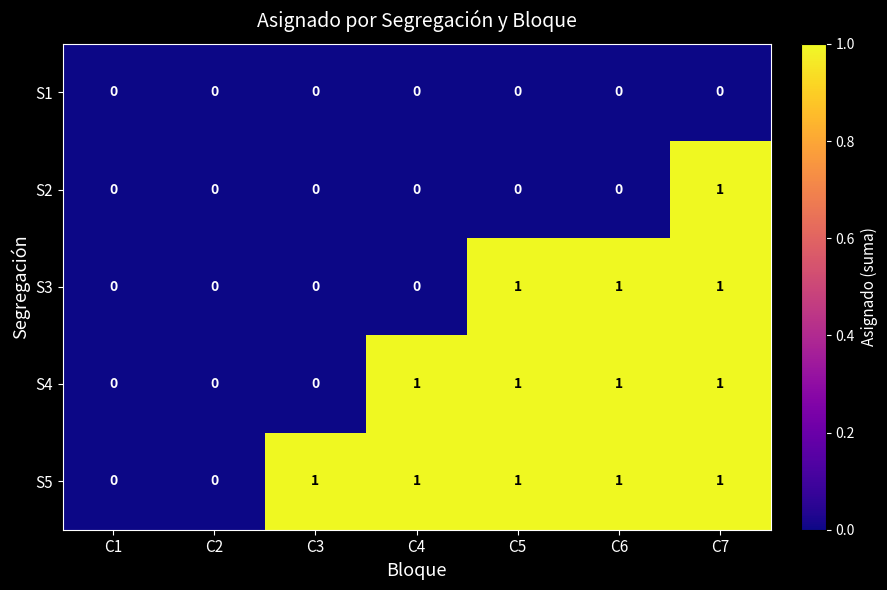

Rank the series by their average value, from highest to lowest.

S5, S4, S3, S2, S1